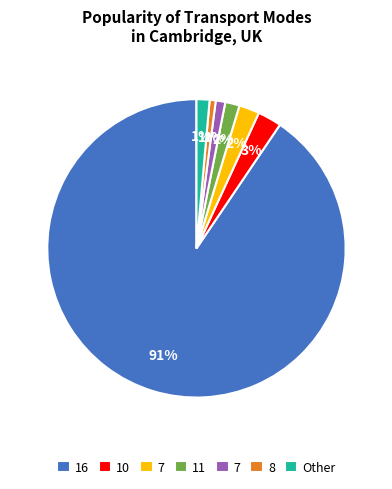

To the nearest percent, what is the average slice percentage?

14%